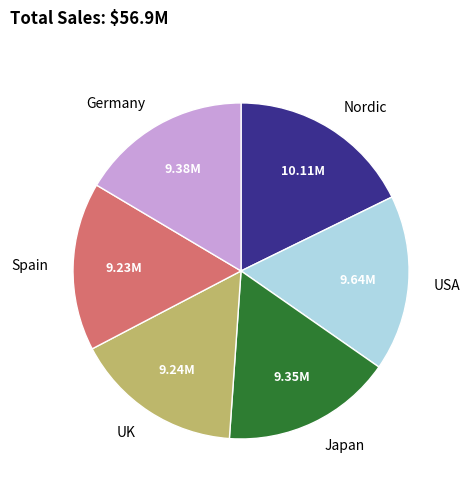

Does any single category account for the majority?

No